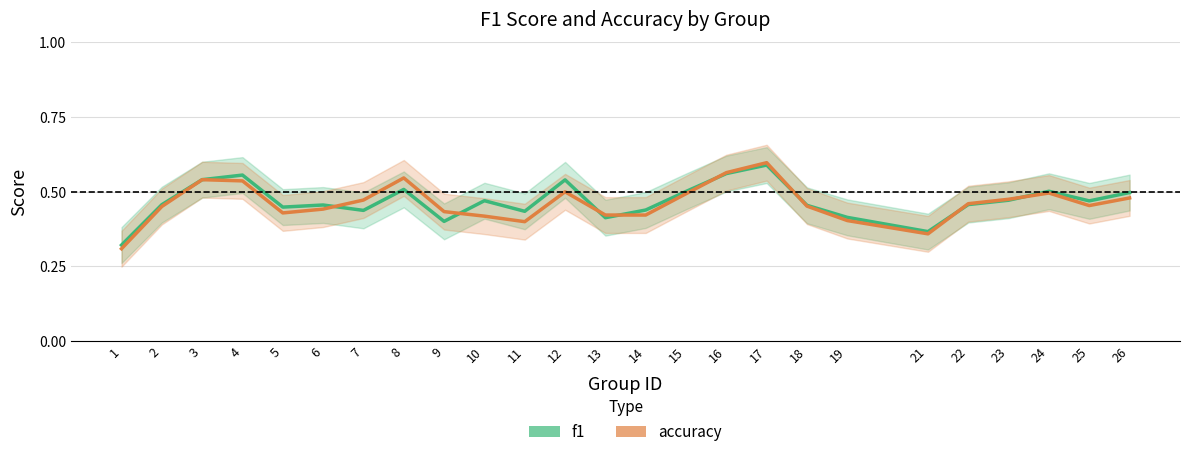

True or false: accuracy and f1 intersect in this chart.

True